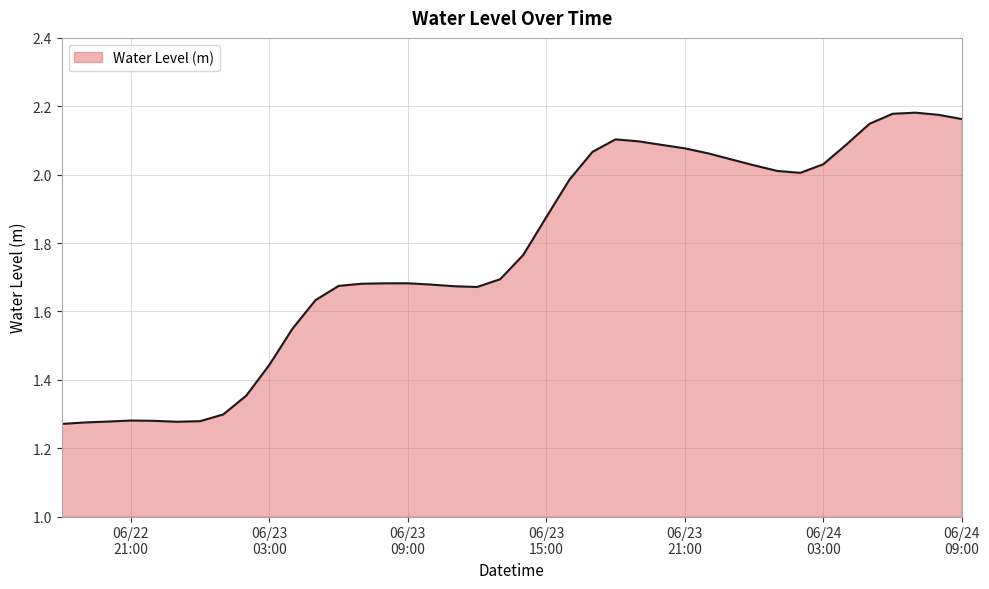

What is the difference between the maximum and minimum values?

0.9